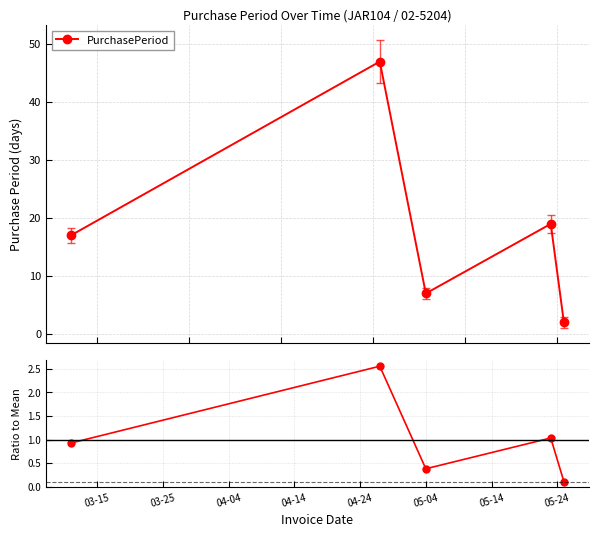

In PurchasePeriod, how many points are higher than both neighbors (excluding endpoints)?

2